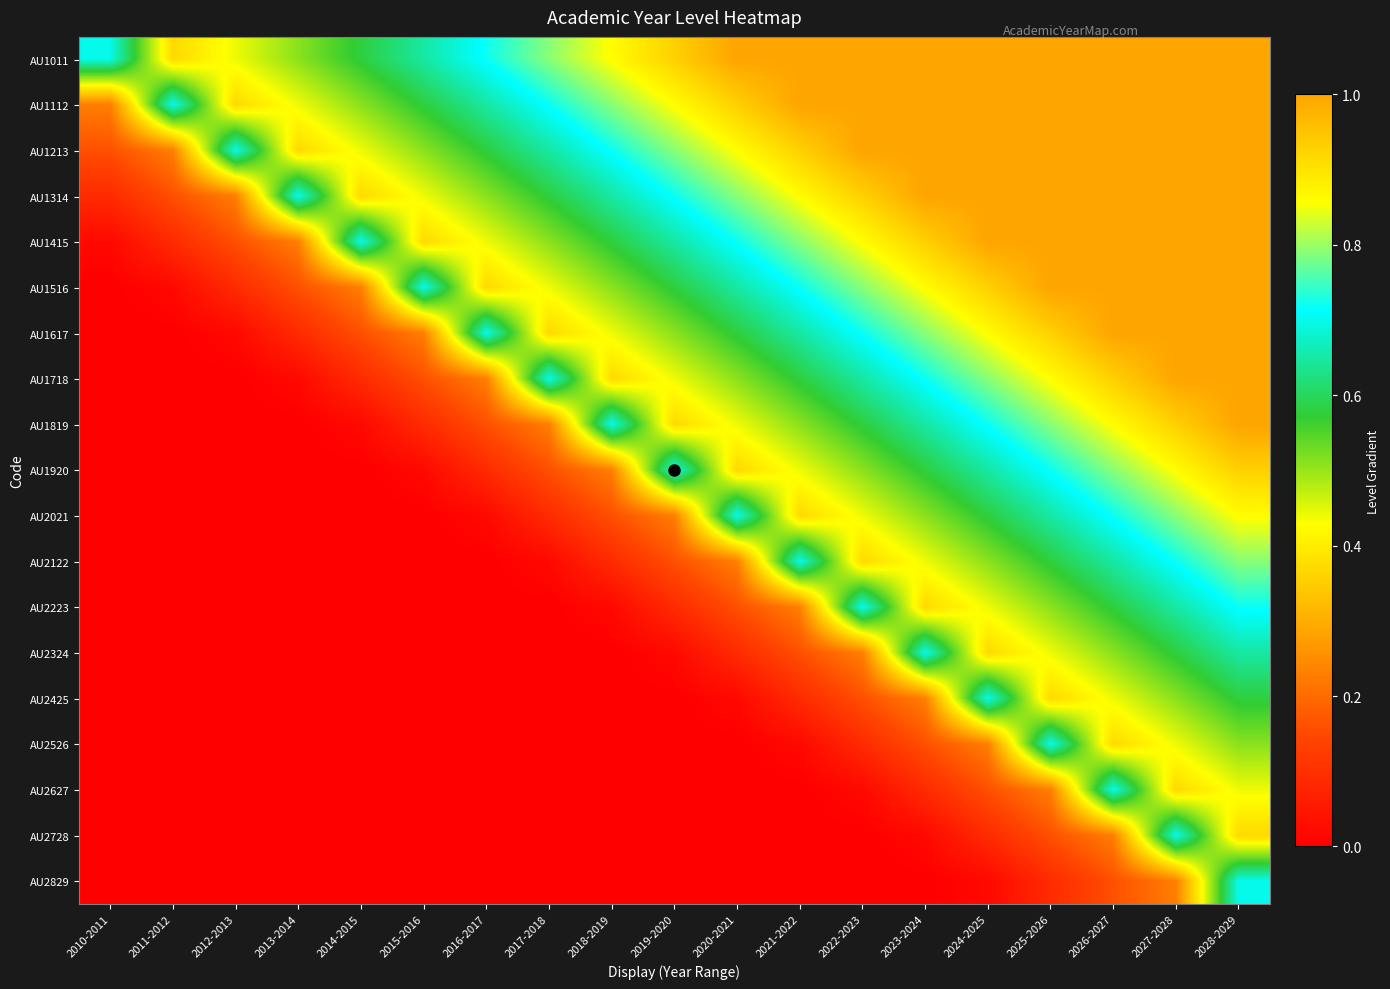

Reading left to right, what are all the values shown in this chart?

AU1011: 2010-2011=0.7	2011-2012=0.4	2012-2013=0.4	2013-2014=0.5	2014-2015=0.6	2015-2016=0.7	2016-2017=0.7	2017-2018=0.8	2018-2019=0.9	2019-2020=0.9	2020-2021=1.0	2021-2022=1.0	2022-2023=1.0	2023-2024=1.0	2024-2025=1.0	2025-2026=1.0	2026-2027=1.0	2027-2028=1.0	2028-2029=1.0
AU1112: 2010-2011=0.2	2011-2012=0.7	2012-2013=0.4	2013-2014=0.4	2014-2015=0.5	2015-2016=0.6	2016-2017=0.7	2017-2018=0.7	2018-2019=0.8	2019-2020=0.9	2020-2021=0.9	2021-2022=1.0	2022-2023=1.0	2023-2024=1.0	2024-2025=1.0	2025-2026=1.0	2026-2027=1.0	2027-2028=1.0	2028-2029=1.0
AU1213: 2010-2011=0.2	2011-2012=0.2	2012-2013=0.7	2013-2014=0.4	2014-2015=0.4	2015-2016=0.5	2016-2017=0.6	2017-2018=0.7	2018-2019=0.7	2019-2020=0.8	2020-2021=0.9	2021-2022=0.9	2022-2023=1.0	2023-2024=1.0	2024-2025=1.0	2025-2026=1.0	2026-2027=1.0	2027-2028=1.0	2028-2029=1.0
AU1314: 2010-2011=0.1	2011-2012=0.2	2012-2013=0.2	2013-2014=0.7	2014-2015=0.4	2015-2016=0.4	2016-2017=0.5	2017-2018=0.6	2018-2019=0.7	2019-2020=0.7	2020-2021=0.8	2021-2022=0.9	2022-2023=0.9	2023-2024=1.0	2024-2025=1.0	2025-2026=1.0	2026-2027=1.0	2027-2028=1.0	2028-2029=1.0
AU1415: 2010-2011=0.0	2011-2012=0.1	2012-2013=0.2	2013-2014=0.2	2014-2015=0.7	2015-2016=0.4	2016-2017=0.4	2017-2018=0.5	2018-2019=0.6	2019-2020=0.7	2020-2021=0.7	2021-2022=0.8	2022-2023=0.9	2023-2024=0.9	2024-2025=1.0	2025-2026=1.0	2026-2027=1.0	2027-2028=1.0	2028-2029=1.0
AU1516: 2010-2011=0.0	2011-2012=0.0	2012-2013=0.1	2013-2014=0.2	2014-2015=0.2	2015-2016=0.7	2016-2017=0.4	2017-2018=0.4	2018-2019=0.5	2019-2020=0.6	2020-2021=0.7	2021-2022=0.7	2022-2023=0.8	2023-2024=0.9	2024-2025=0.9	2025-2026=1.0	2026-2027=1.0	2027-2028=1.0	2028-2029=1.0
AU1617: 2010-2011=0.0	2011-2012=0.0	2012-2013=0.0	2013-2014=0.1	2014-2015=0.2	2015-2016=0.2	2016-2017=0.7	2017-2018=0.4	2018-2019=0.4	2019-2020=0.5	2020-2021=0.6	2021-2022=0.7	2022-2023=0.7	2023-2024=0.8	2024-2025=0.9	2025-2026=0.9	2026-2027=1.0	2027-2028=1.0	2028-2029=1.0
AU1718: 2010-2011=0.0	2011-2012=0.0	2012-2013=0.0	2013-2014=0.0	2014-2015=0.1	2015-2016=0.2	2016-2017=0.2	2017-2018=0.7	2018-2019=0.4	2019-2020=0.4	2020-2021=0.5	2021-2022=0.6	2022-2023=0.7	2023-2024=0.7	2024-2025=0.8	2025-2026=0.9	2026-2027=0.9	2027-2028=1.0	2028-2029=1.0
AU1819: 2010-2011=0.0	2011-2012=0.0	2012-2013=0.0	2013-2014=0.0	2014-2015=0.0	2015-2016=0.1	2016-2017=0.2	2017-2018=0.2	2018-2019=0.7	2019-2020=0.4	2020-2021=0.4	2021-2022=0.5	2022-2023=0.6	2023-2024=0.7	2024-2025=0.7	2025-2026=0.8	2026-2027=0.9	2027-2028=0.9	2028-2029=1.0
AU1920: 2010-2011=0.0	2011-2012=0.0	2012-2013=0.0	2013-2014=0.0	2014-2015=0.0	2015-2016=0.0	2016-2017=0.1	2017-2018=0.2	2018-2019=0.2	2019-2020=0.7	2020-2021=0.4	2021-2022=0.4	2022-2023=0.5	2023-2024=0.6	2024-2025=0.7	2025-2026=0.7	2026-2027=0.8	2027-2028=0.9	2028-2029=0.9
AU2021: 2010-2011=0.0	2011-2012=0.0	2012-2013=0.0	2013-2014=0.0	2014-2015=0.0	2015-2016=0.0	2016-2017=0.0	2017-2018=0.1	2018-2019=0.2	2019-2020=0.2	2020-2021=0.7	2021-2022=0.4	2022-2023=0.4	2023-2024=0.5	2024-2025=0.6	2025-2026=0.7	2026-2027=0.7	2027-2028=0.8	2028-2029=0.9
AU2122: 2010-2011=0.0	2011-2012=0.0	2012-2013=0.0	2013-2014=0.0	2014-2015=0.0	2015-2016=0.0	2016-2017=0.0	2017-2018=0.0	2018-2019=0.1	2019-2020=0.2	2020-2021=0.2	2021-2022=0.7	2022-2023=0.4	2023-2024=0.4	2024-2025=0.5	2025-2026=0.6	2026-2027=0.7	2027-2028=0.7	2028-2029=0.8
AU2223: 2010-2011=0.0	2011-2012=0.0	2012-2013=0.0	2013-2014=0.0	2014-2015=0.0	2015-2016=0.0	2016-2017=0.0	2017-2018=0.0	2018-2019=0.0	2019-2020=0.1	2020-2021=0.2	2021-2022=0.2	2022-2023=0.7	2023-2024=0.4	2024-2025=0.4	2025-2026=0.5	2026-2027=0.6	2027-2028=0.7	2028-2029=0.7
AU2324: 2010-2011=0.0	2011-2012=0.0	2012-2013=0.0	2013-2014=0.0	2014-2015=0.0	2015-2016=0.0	2016-2017=0.0	2017-2018=0.0	2018-2019=0.0	2019-2020=0.0	2020-2021=0.1	2021-2022=0.2	2022-2023=0.2	2023-2024=0.7	2024-2025=0.4	2025-2026=0.4	2026-2027=0.5	2027-2028=0.6	2028-2029=0.7
AU2425: 2010-2011=0.0	2011-2012=0.0	2012-2013=0.0	2013-2014=0.0	2014-2015=0.0	2015-2016=0.0	2016-2017=0.0	2017-2018=0.0	2018-2019=0.0	2019-2020=0.0	2020-2021=0.0	2021-2022=0.1	2022-2023=0.2	2023-2024=0.2	2024-2025=0.7	2025-2026=0.4	2026-2027=0.4	2027-2028=0.5	2028-2029=0.6
AU2526: 2010-2011=0.0	2011-2012=0.0	2012-2013=0.0	2013-2014=0.0	2014-2015=0.0	2015-2016=0.0	2016-2017=0.0	2017-2018=0.0	2018-2019=0.0	2019-2020=0.0	2020-2021=0.0	2021-2022=0.0	2022-2023=0.1	2023-2024=0.2	2024-2025=0.2	2025-2026=0.7	2026-2027=0.4	2027-2028=0.4	2028-2029=0.5
AU2627: 2010-2011=0.0	2011-2012=0.0	2012-2013=0.0	2013-2014=0.0	2014-2015=0.0	2015-2016=0.0	2016-2017=0.0	2017-2018=0.0	2018-2019=0.0	2019-2020=0.0	2020-2021=0.0	2021-2022=0.0	2022-2023=0.0	2023-2024=0.1	2024-2025=0.2	2025-2026=0.2	2026-2027=0.7	2027-2028=0.4	2028-2029=0.4
AU2728: 2010-2011=0.0	2011-2012=0.0	2012-2013=0.0	2013-2014=0.0	2014-2015=0.0	2015-2016=0.0	2016-2017=0.0	2017-2018=0.0	2018-2019=0.0	2019-2020=0.0	2020-2021=0.0	2021-2022=0.0	2022-2023=0.0	2023-2024=0.0	2024-2025=0.1	2025-2026=0.2	2026-2027=0.2	2027-2028=0.7	2028-2029=0.4
AU2829: 2010-2011=0.0	2011-2012=0.0	2012-2013=0.0	2013-2014=0.0	2014-2015=0.0	2015-2016=0.0	2016-2017=0.0	2017-2018=0.0	2018-2019=0.0	2019-2020=0.0	2020-2021=0.0	2021-2022=0.0	2022-2023=0.0	2023-2024=0.0	2024-2025=0.0	2025-2026=0.1	2026-2027=0.2	2027-2028=0.2	2028-2029=0.7